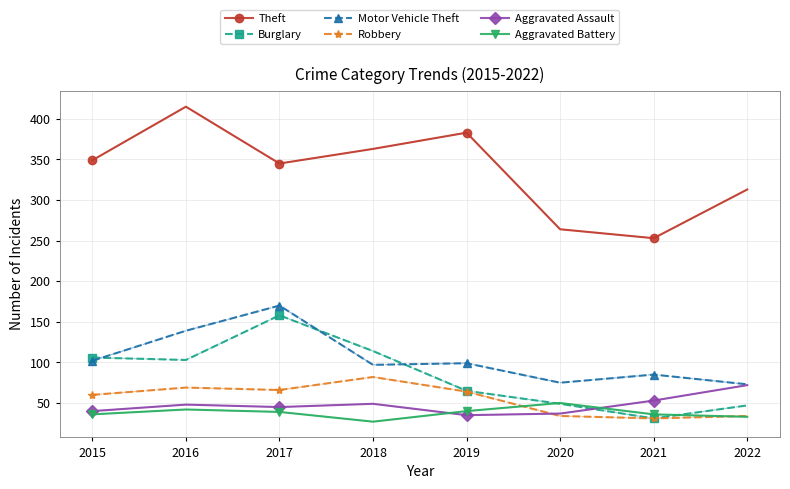

How many distinct data groups are displayed?

6